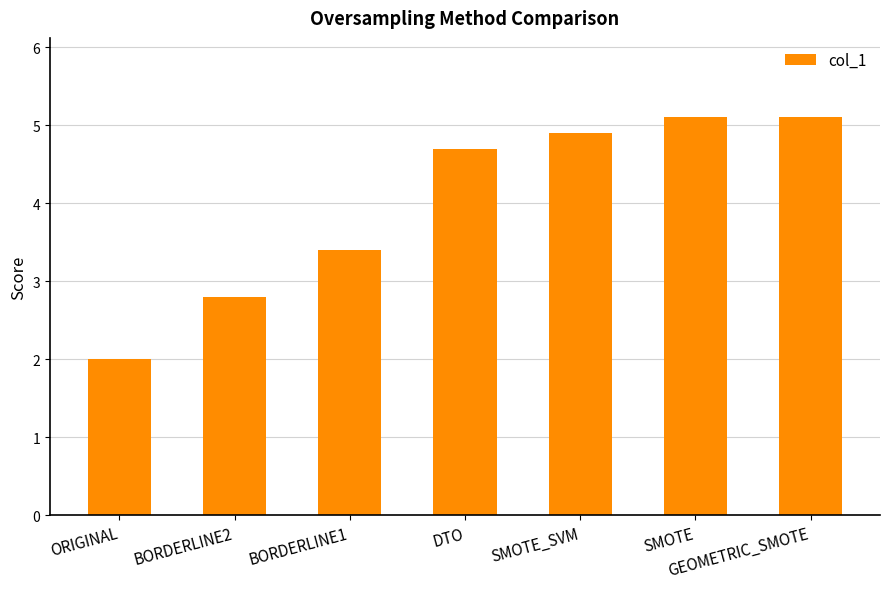

What is the label of the 4th bar from the right?

DTO